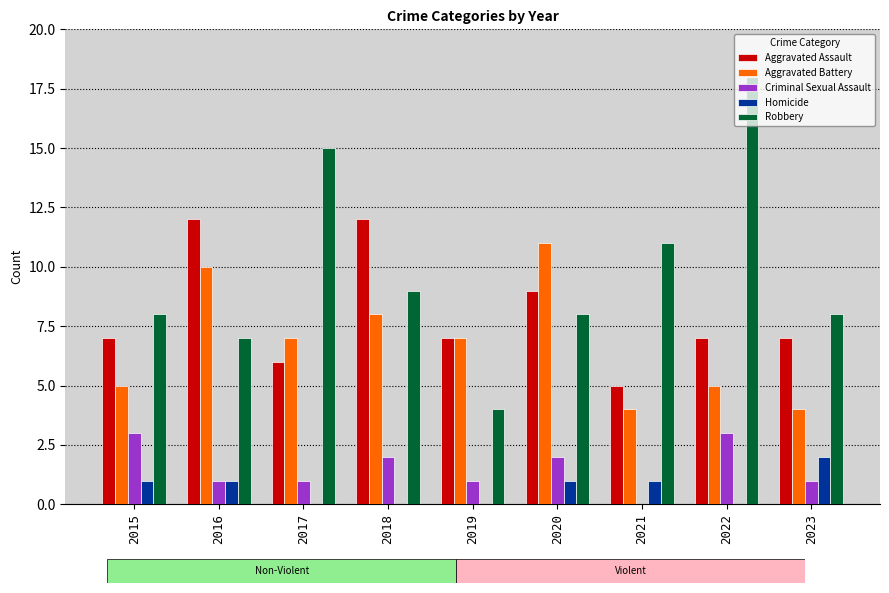

What is the maximum value shown in the chart?

18